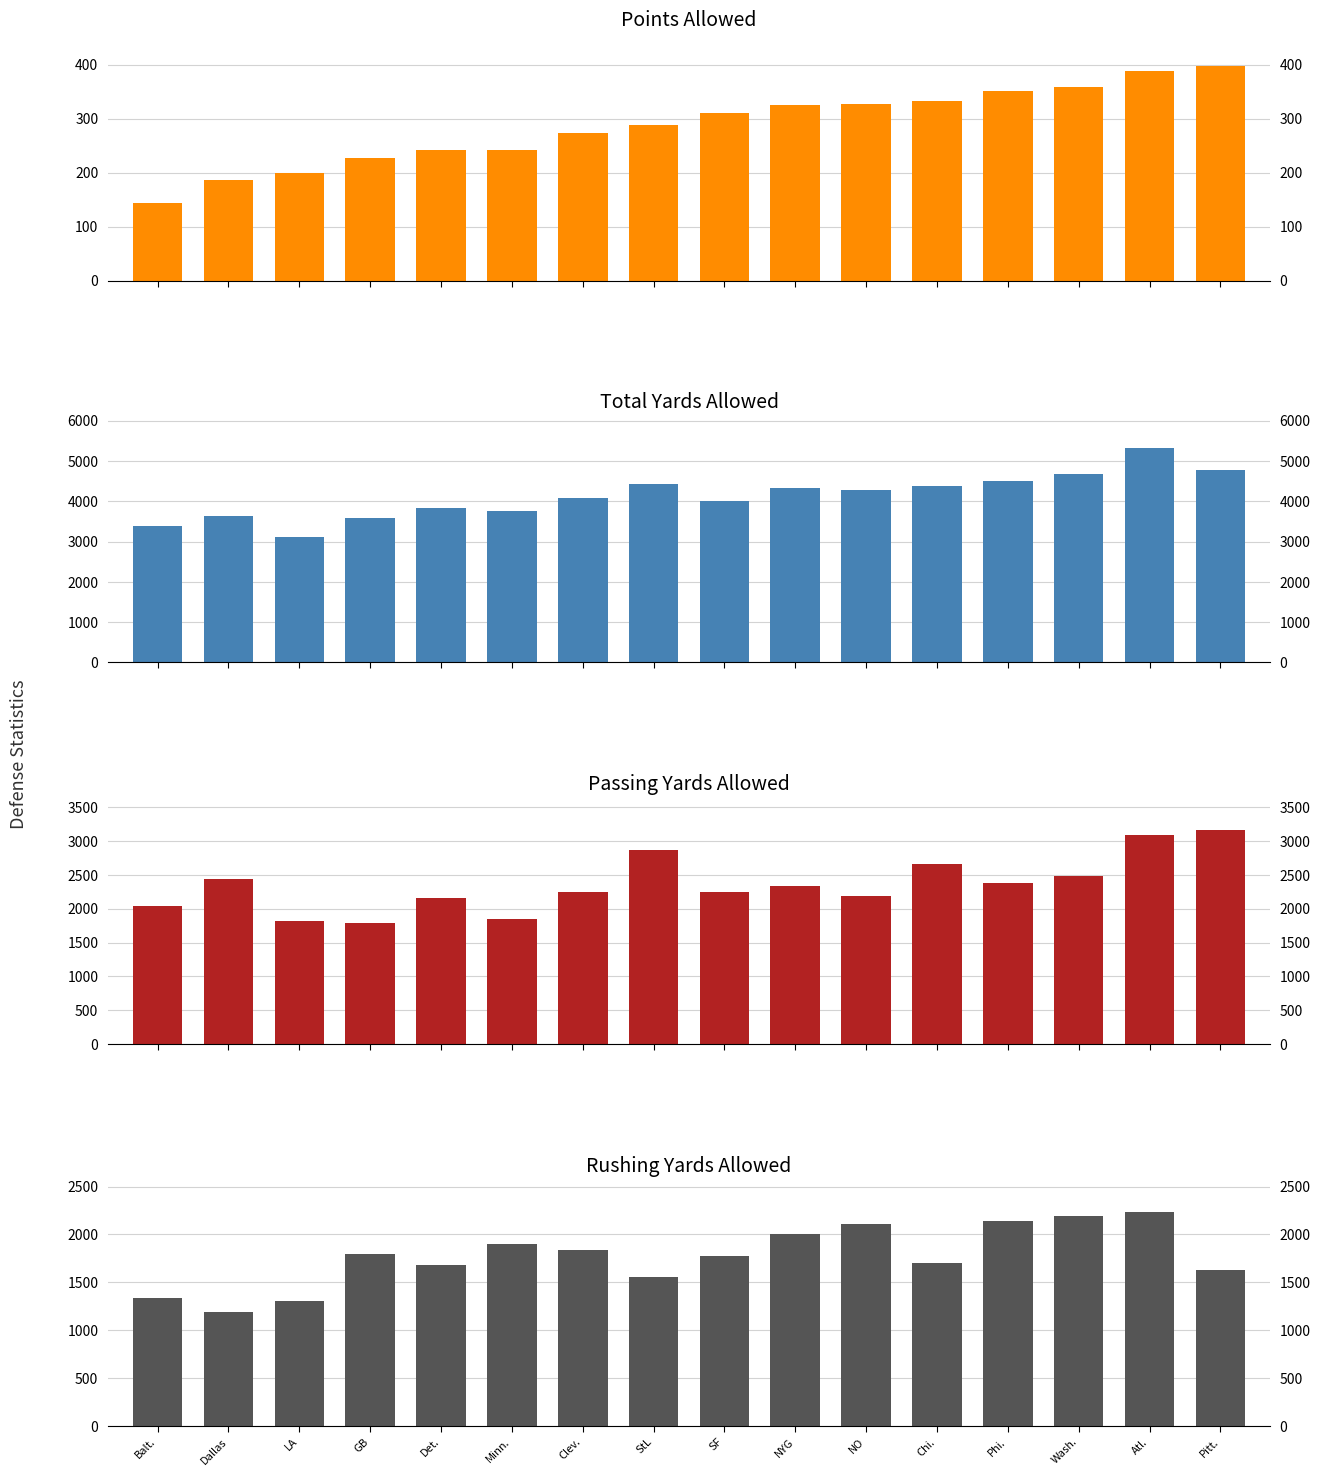

Reading left to right, what are all the values shown in this chart?

PointsAllowed: 144	186	200	227	241	242	273	289	310	325	327	333	351	358	389	397
TotalYardsAllowed: 3377	3633	3118	3596	3837	3758	4090	4419	4020	4341	4291	4371	4514	4683	5320	4785
PassingYardsAllowed: 2038	2438	1813	1796	2157	1855	2248	2861	2244	2340	2186	2667	2373	2489	3085	3161
RushingYdsAllowed: 1339	1195	1305	1800	1680	1903	1842	1558	1776	2001	2105	1704	2141	2194	2235	1624